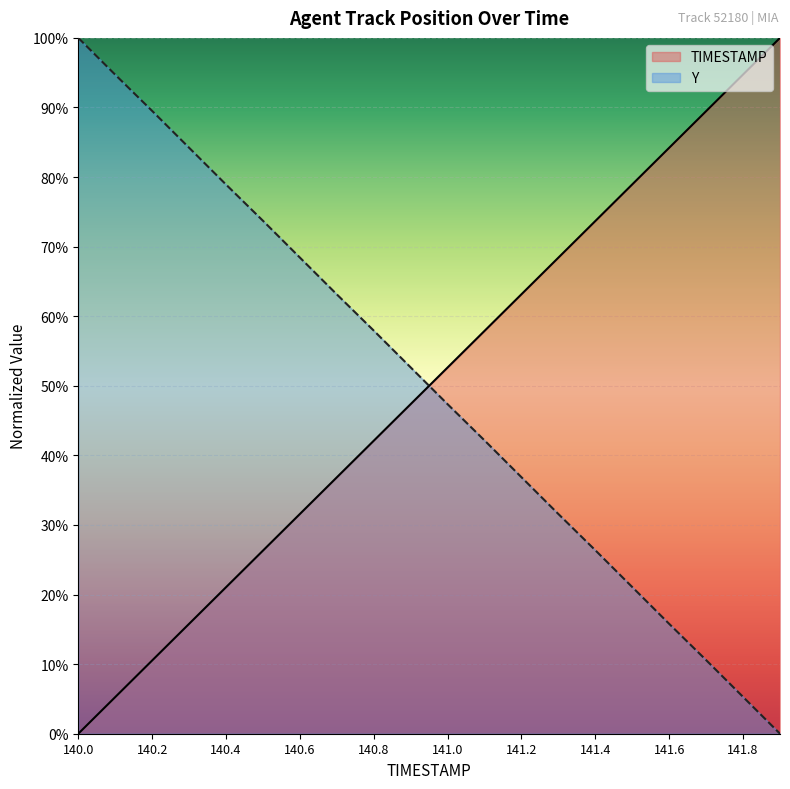

How many times do Y and TIMESTAMP cross each other?

1